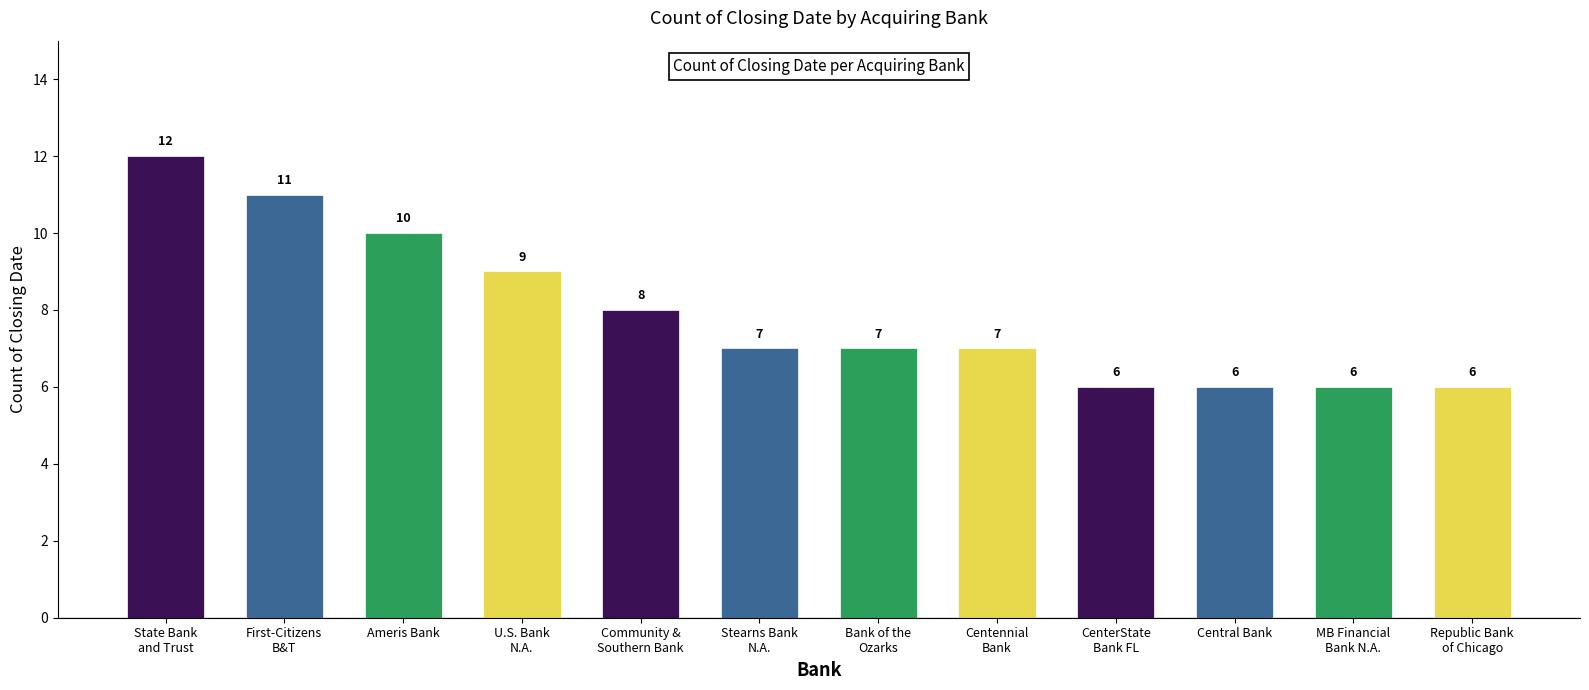

Reading right to left, transcribe all the data shown in this chart.

Republic Bank
of Chicago=6	MB Financial
Bank N.A.=6	Central Bank=6	CenterState
Bank FL=6	Centennial
Bank=7	Bank of the
Ozarks=7	Stearns Bank
N.A.=7	Community &
Southern Bank=8	U.S. Bank
N.A.=9	Ameris Bank=10	First-Citizens
B&T=11	State Bank
and Trust=12